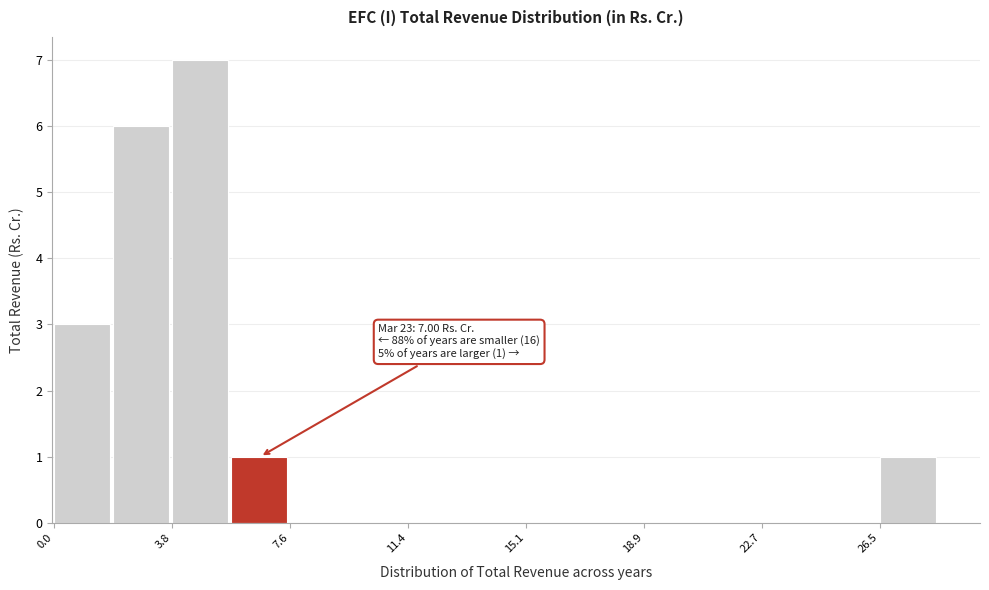

Read against the x-axis, roughly where is the centre of the tallest bar?

4.5